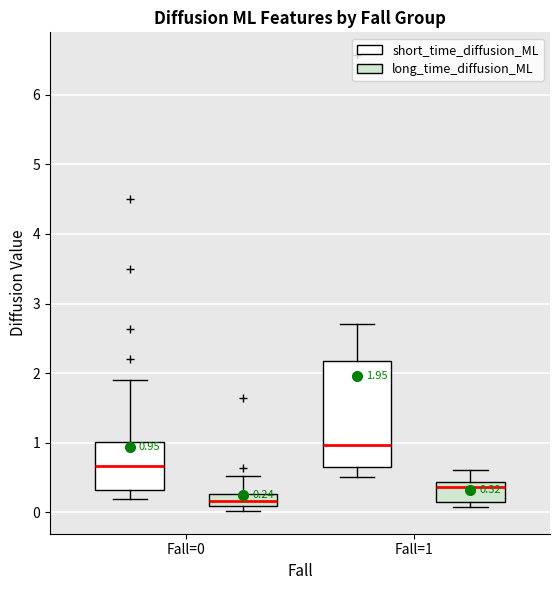

Which box's median line is the lowest?

Fall=0 (long_time_diffusion_ML)